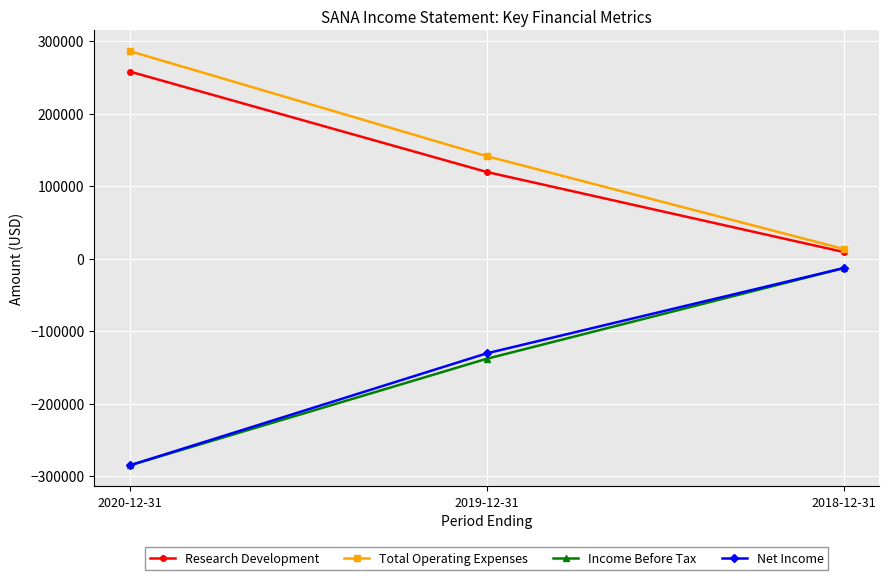

Reading right to left, extract all data points from this chart.

Research Development: 9000	119400	257900
Total Operating Expenses: 13200	141200	286100
Income Before Tax: -13200	-138300	-285300
Net Income: -13200	-130800	-285300